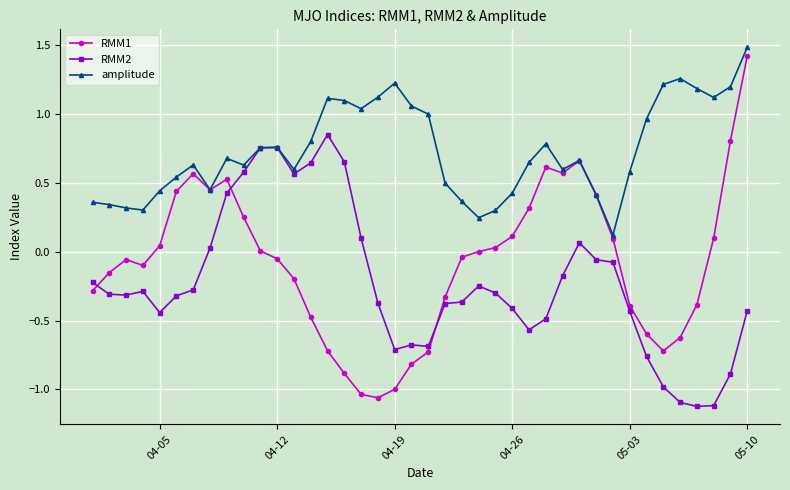

Which series has the widest spread of values?

RMM1